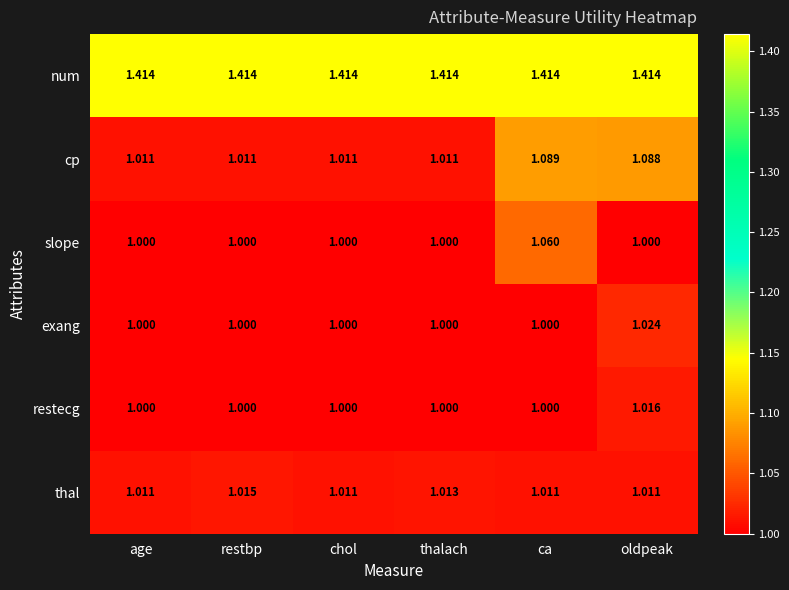

Which category has the highest value in the exang series?

oldpeak